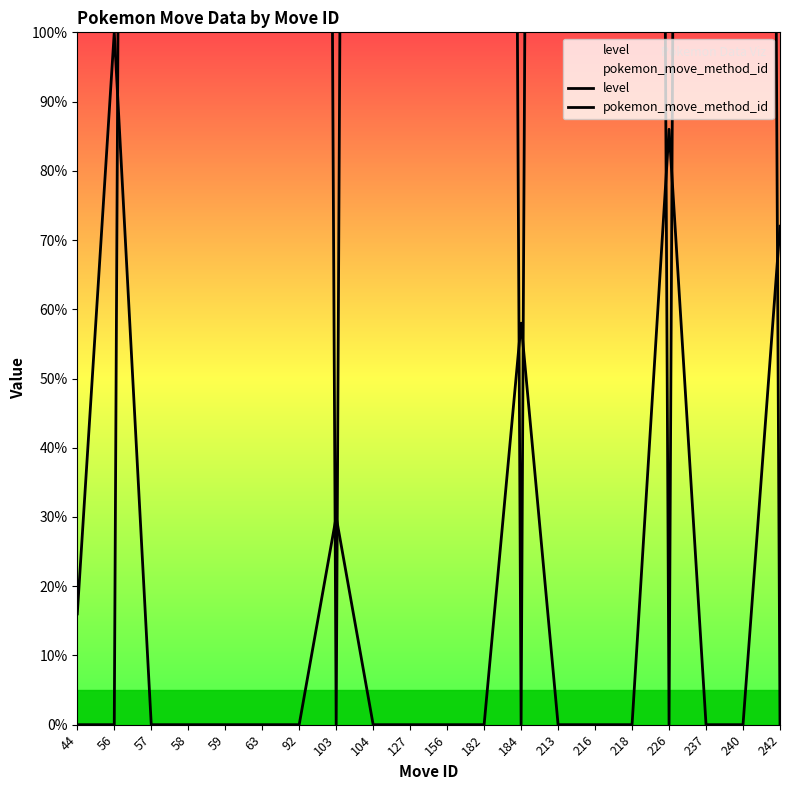

True or false: pokemon_move_method_id and level intersect in this chart.

True